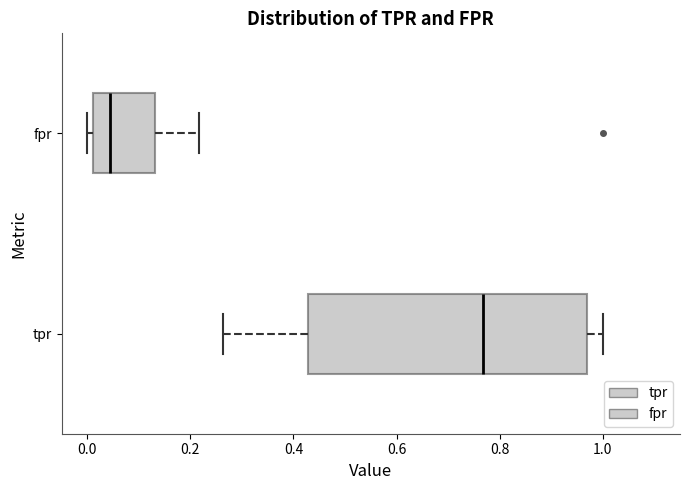

Reading bottom to top, read every box against the x-axis: the position of its median line, the range the box covers, and the ends of its whiskers. The values are not printed on the chart, so give them approximately, as read against the axis.

tpr: median 0.76, box 0.42 to 0.96, whiskers 0.26 to 1.00
fpr: median 0.04, box 0.02 to 0.14, whiskers 0.00 to 0.22